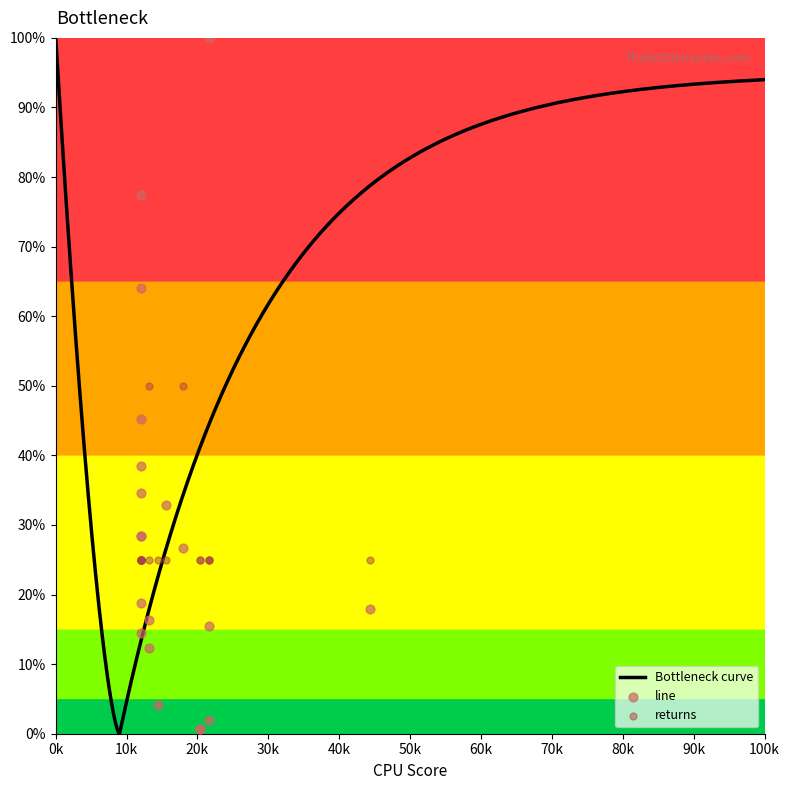

Which series reaches the maximum Y coordinate?

line